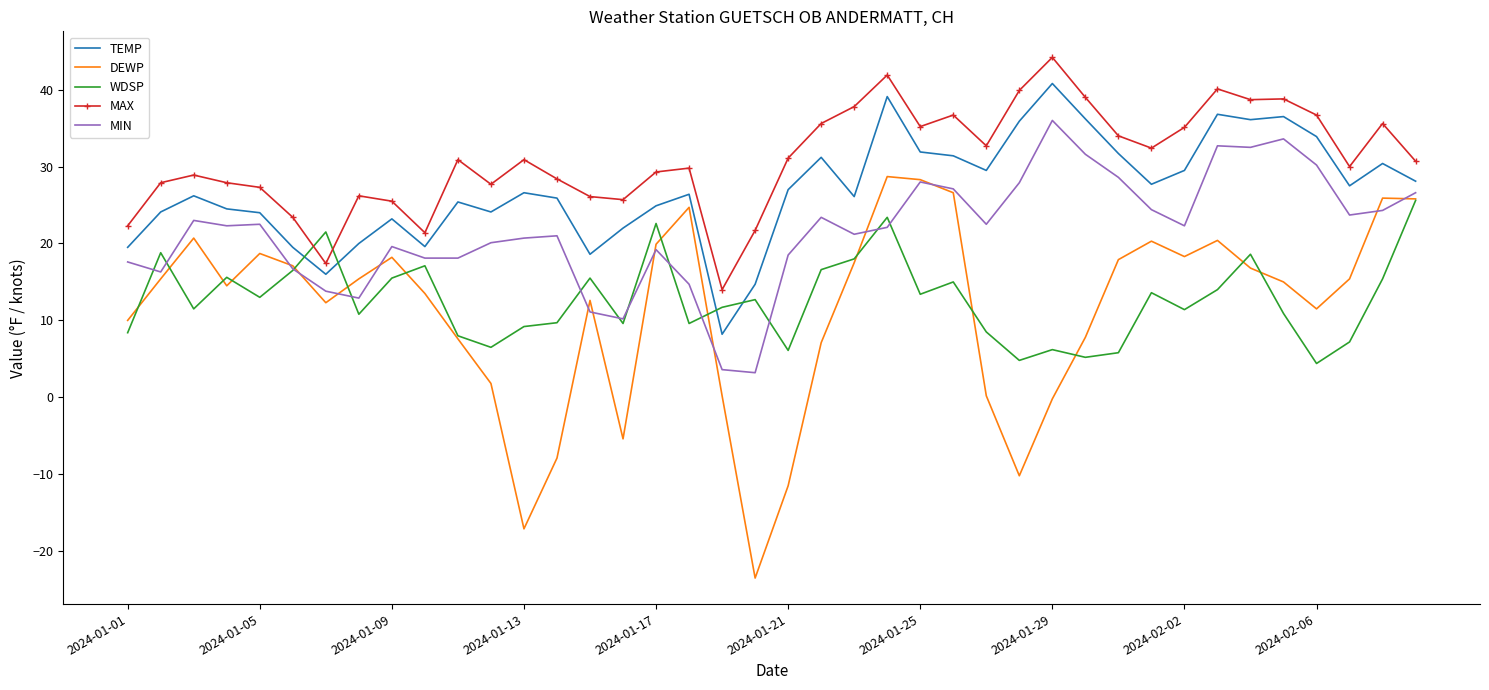

Which series has the largest total across all categories?

MAX